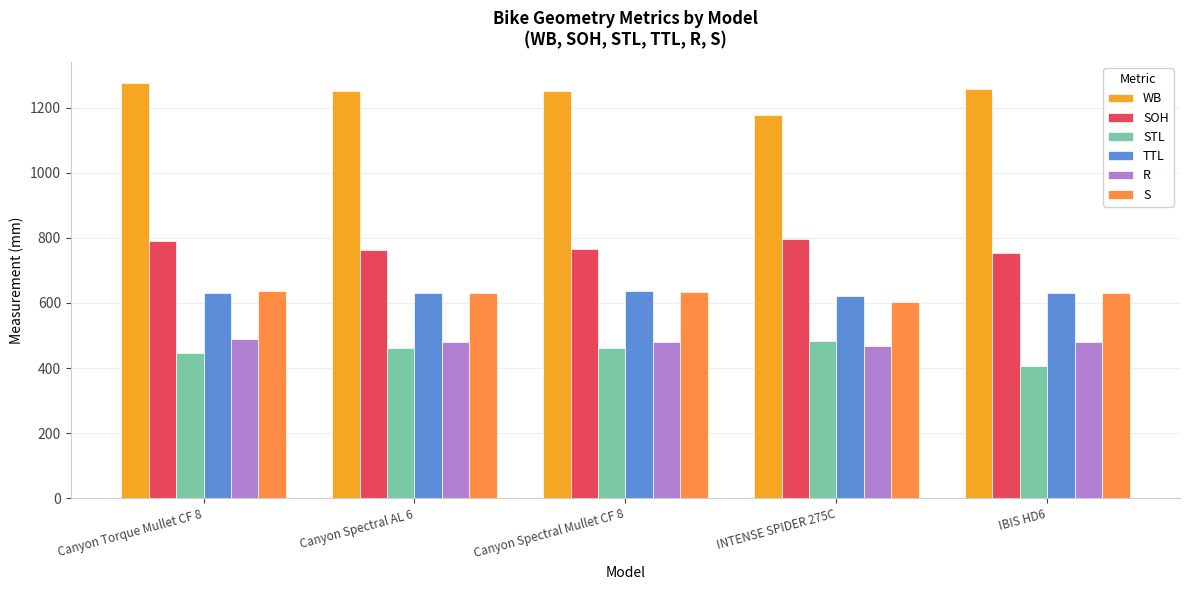

At which category does the chart reach its minimum across all series?

IBIS HD6